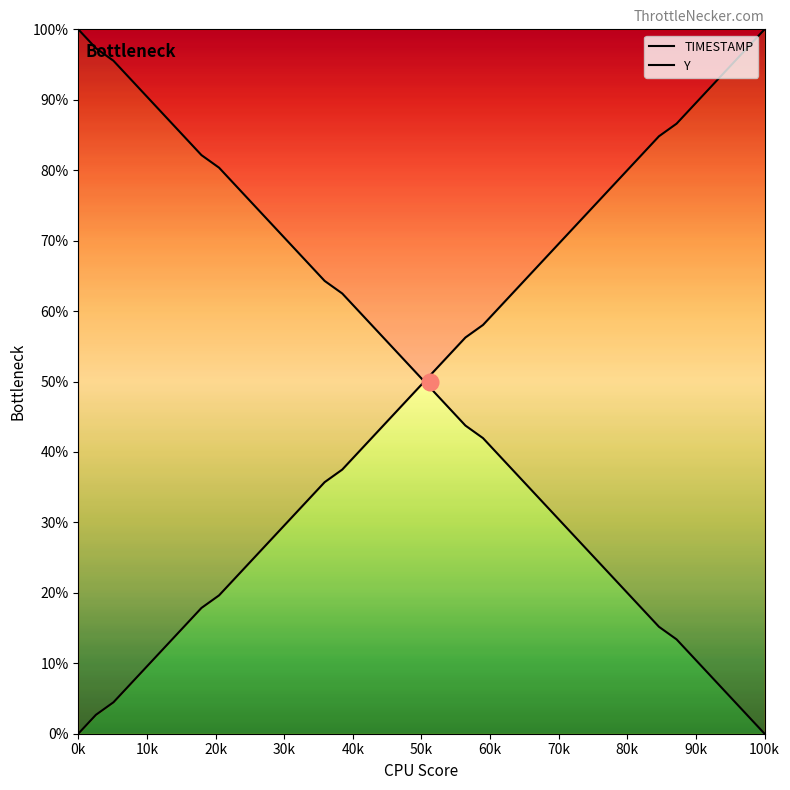

Is this an area chart (filled region under the line)?

No